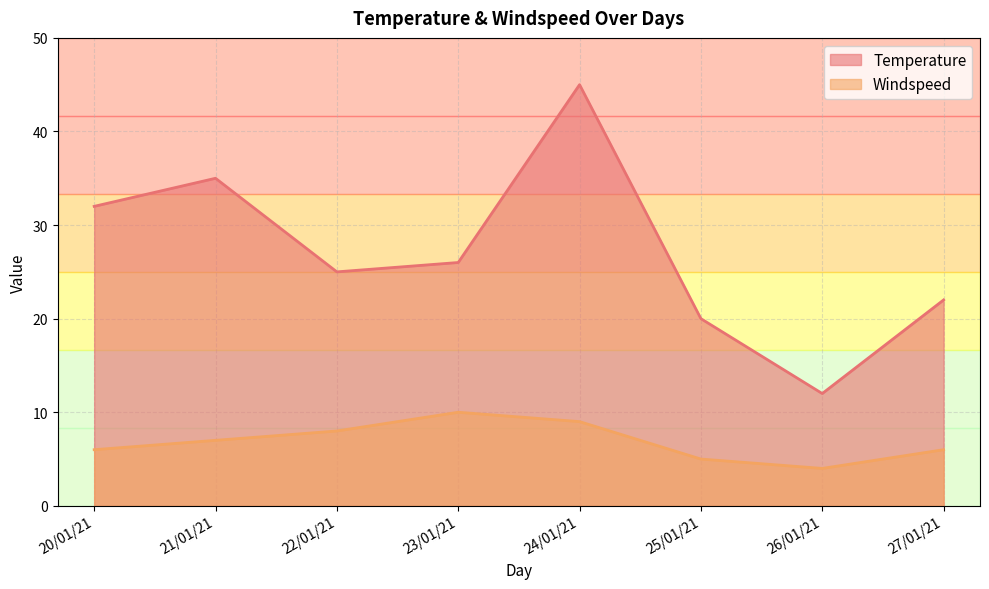

Is it true that Temperature equals 20 at 25/01/21?

True